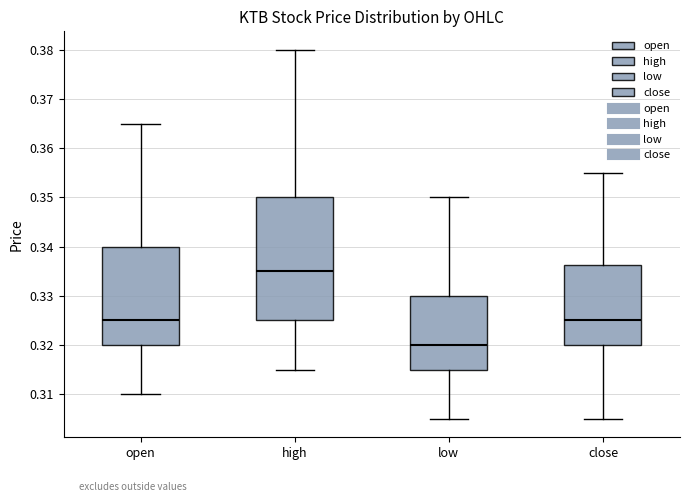

Reading left to right, transcribe this box plot: for each box, give where its median line is, the range the box spans, and where its two whiskers end, as read against the y-axis. The values are not printed on the chart, so give them approximately, as read against the axis.

open: median 0.325, box 0.320 to 0.340, whiskers 0.310 to 0.365
high: median 0.335, box 0.325 to 0.350, whiskers 0.315 to 0.380
low: median 0.320, box 0.315 to 0.330, whiskers 0.305 to 0.350
close: median 0.325, box 0.320 to 0.336, whiskers 0.305 to 0.355